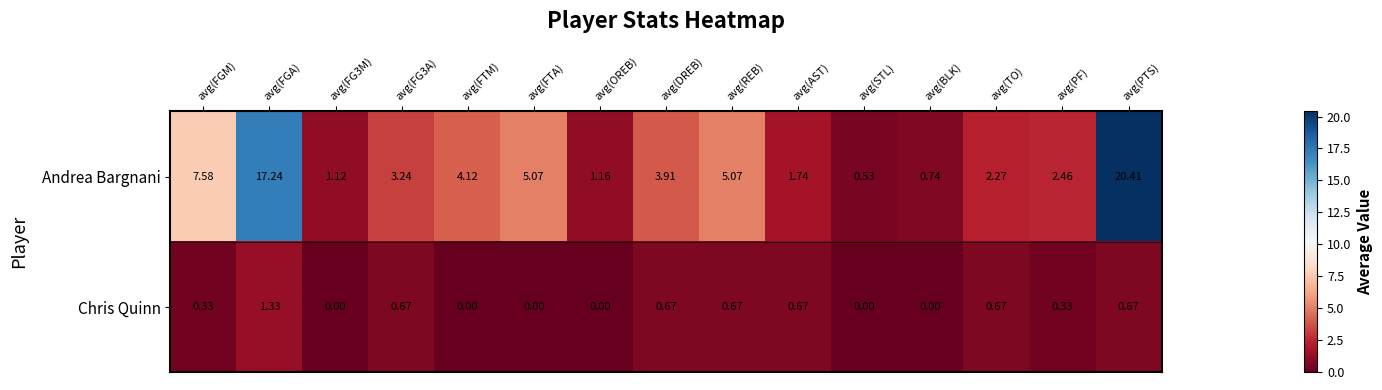

Rank the series at avg(REB) from lowest to highest value.

Chris Quinn, Andrea Bargnani